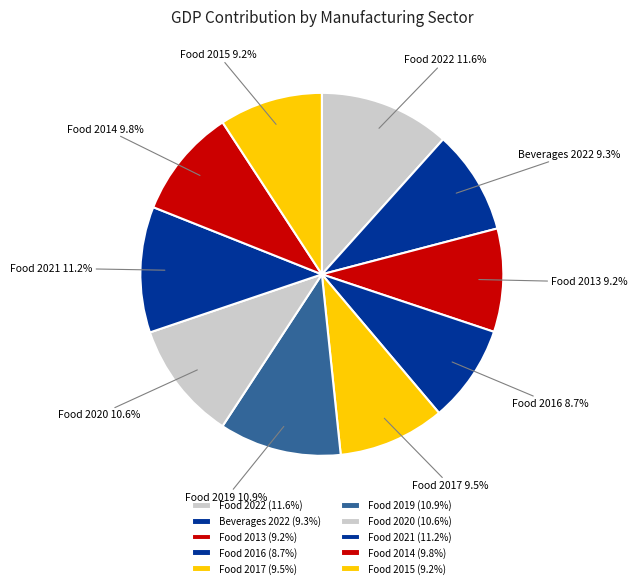

To the nearest percent, what is the average slice percentage?

10%